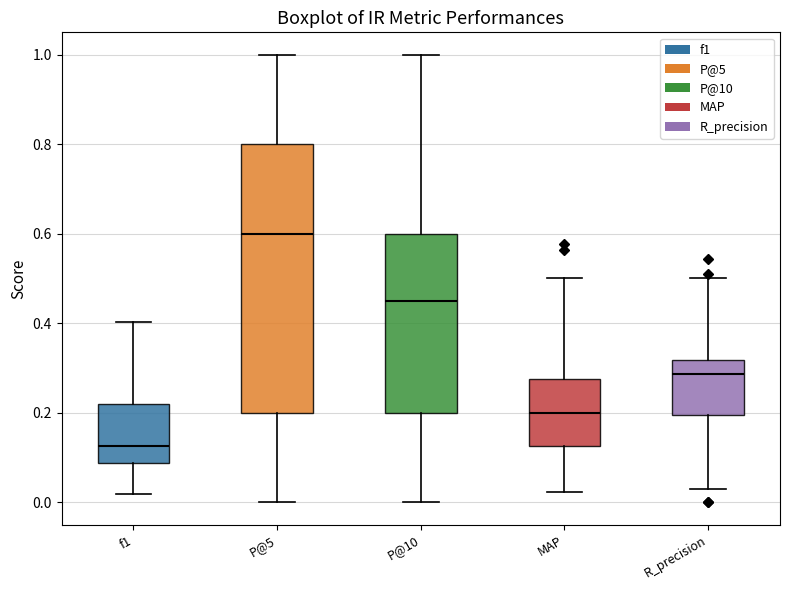

Reading left to right, transcribe this box plot: for each box, give where its median line is, the range the box spans, and where its two whiskers end, as read against the y-axis. The values are not printed on the chart, so give them approximately, as read against the axis.

f1: median 0.12, box 0.08 to 0.22, whiskers 0.02 to 0.40
P@5: median 0.60, box 0.20 to 0.80, whiskers 0.00 to 1.00
P@10: median 0.46, box 0.20 to 0.60, whiskers 0.00 to 1.00
MAP: median 0.20, box 0.12 to 0.28, whiskers 0.02 to 0.50
R_precision: median 0.28, box 0.20 to 0.32, whiskers 0.02 to 0.50